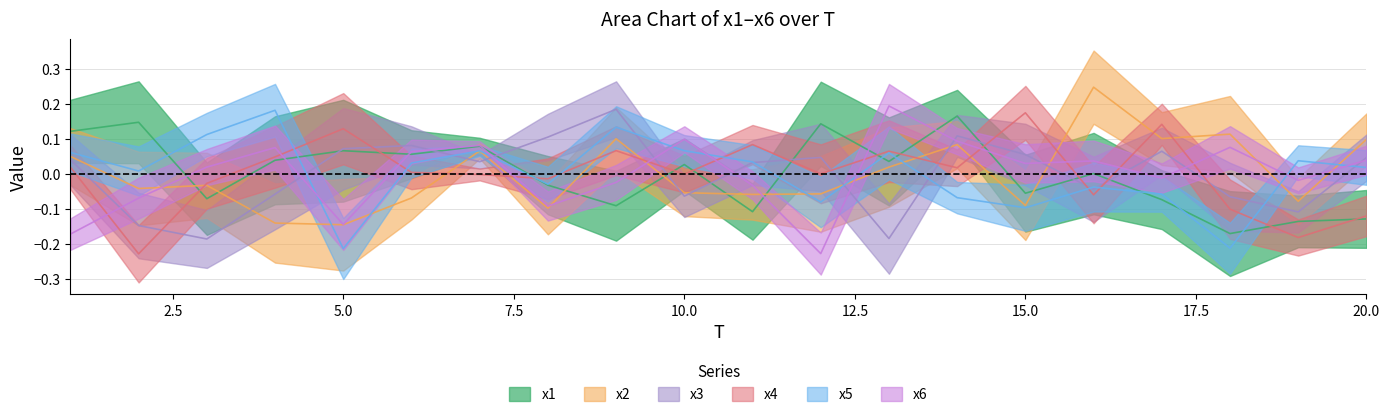

List the labels in order of x4 value, largest first.

15, 17, 5, 11, 9, 13, 4, 1, 14, 6, 12, 10, 7, 8, 3, 16, 18, 20, 19, 2